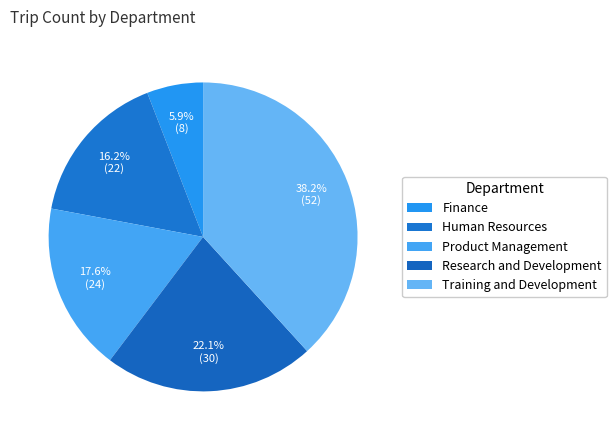

To the nearest percent, what is the difference between the largest and smallest slice percentages?

32%